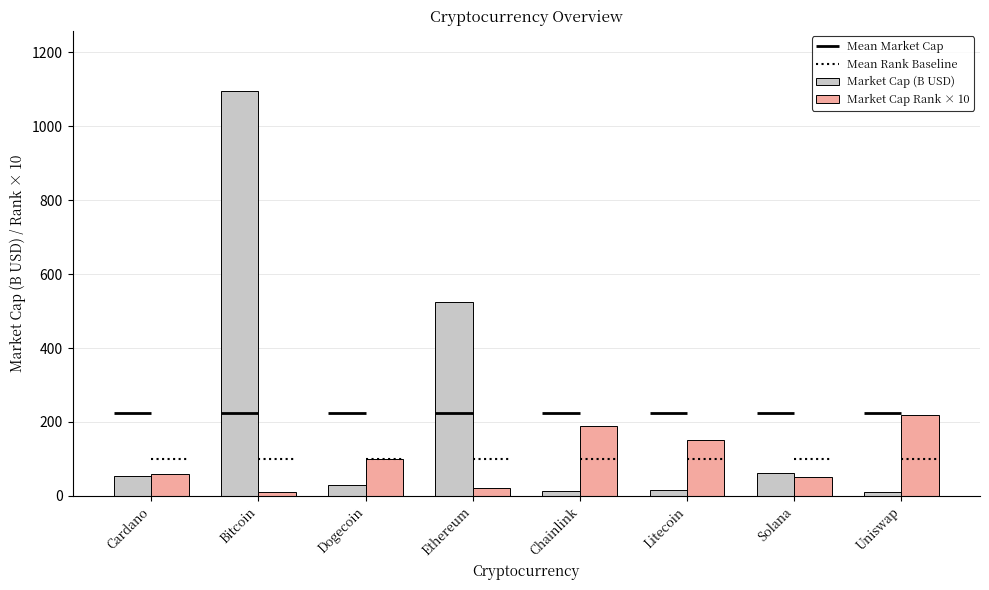

The value of Market Cap Rank × 10 at Litecoin is 37.8. True or false?

False